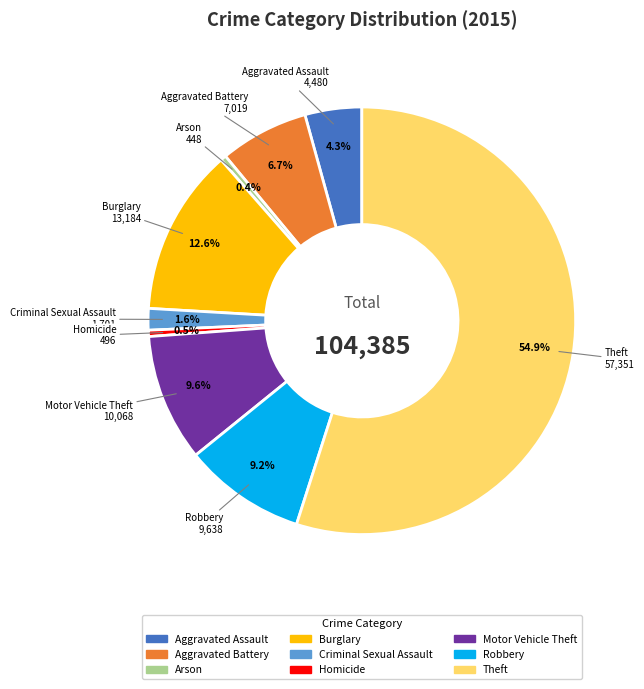

To the nearest percent, what is the difference between the Criminal Sexual Assault and Arson slice percentages?

1%